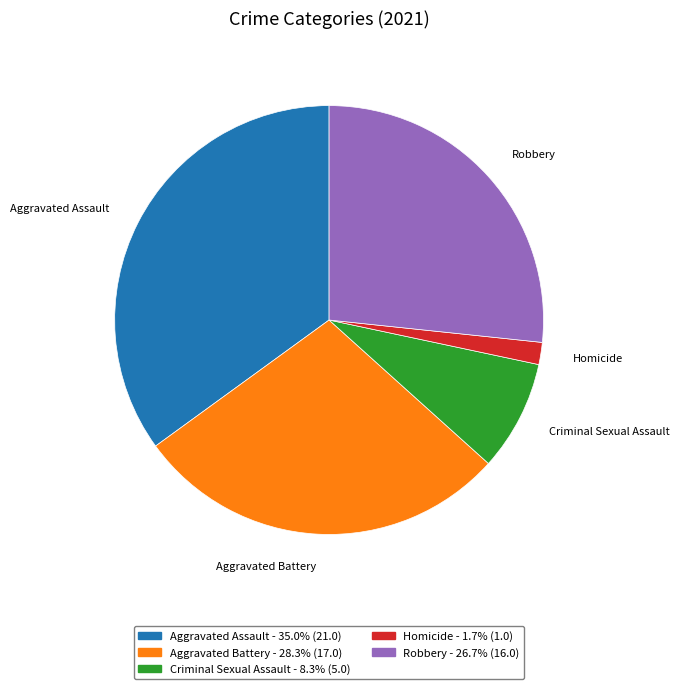

Which has a higher value, Criminal Sexual Assault or Aggravated Assault?

Aggravated Assault